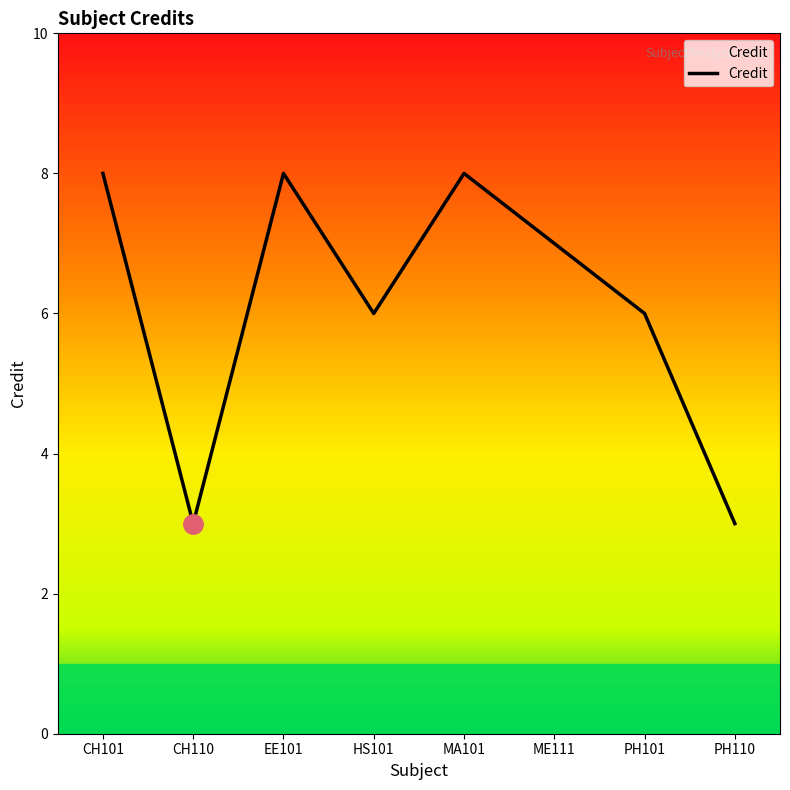

True or false: the data shows 1 at CH110.

False